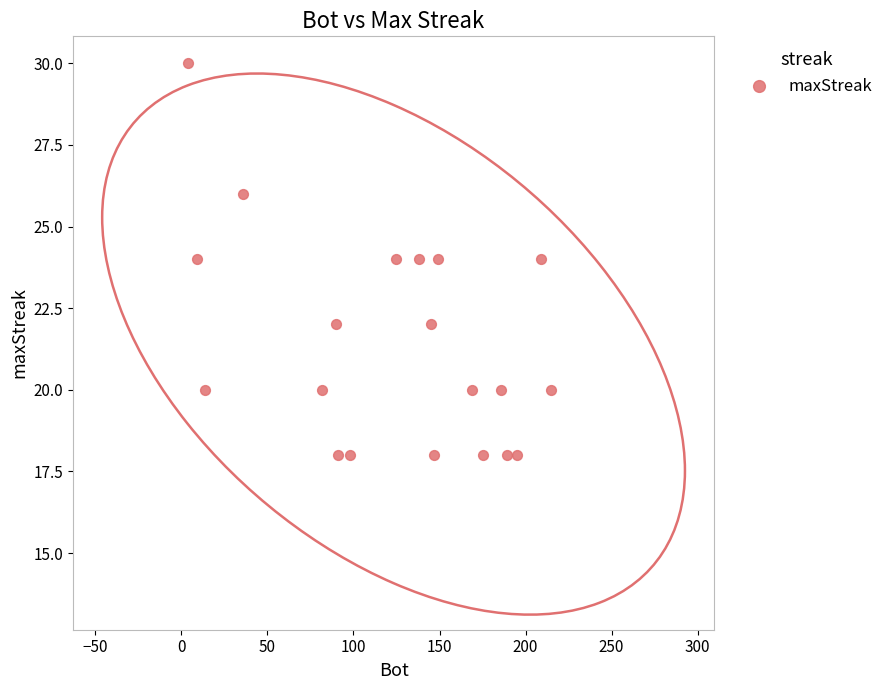

What is the range of X values (max minus min)?

211